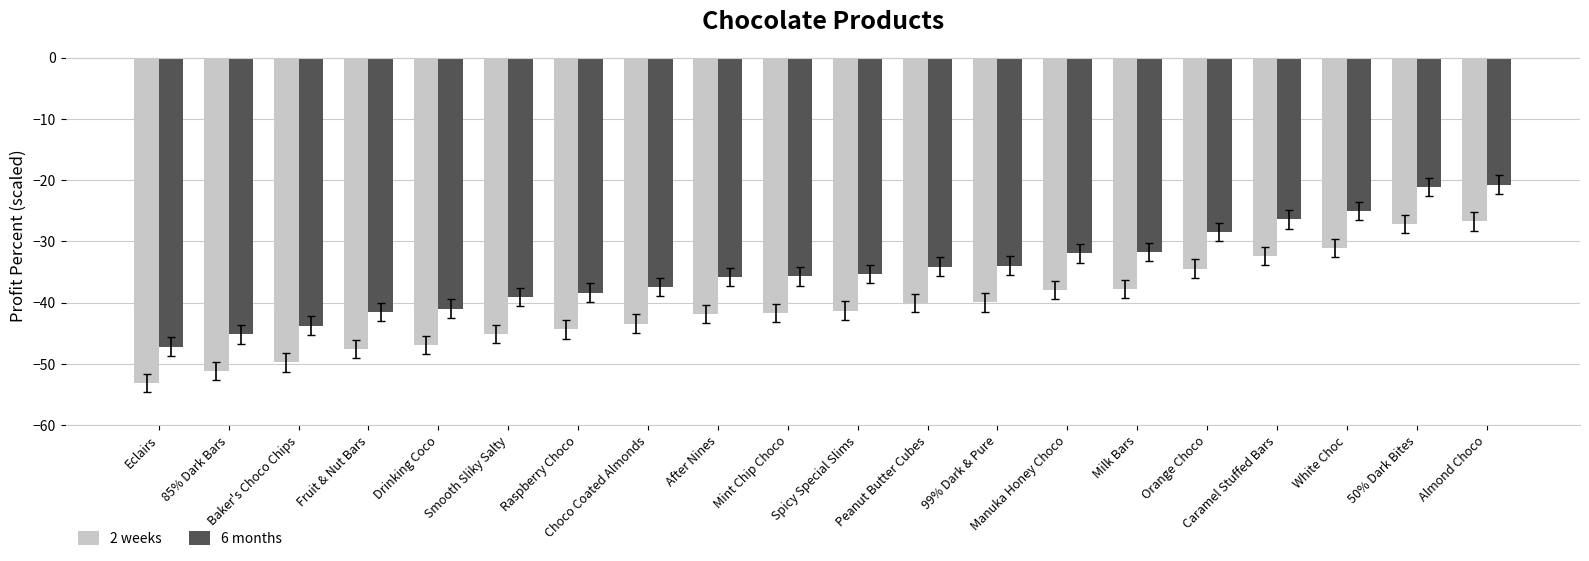

True or false: 6 months has a value of -35.3 at Spicy Special Slims.

True